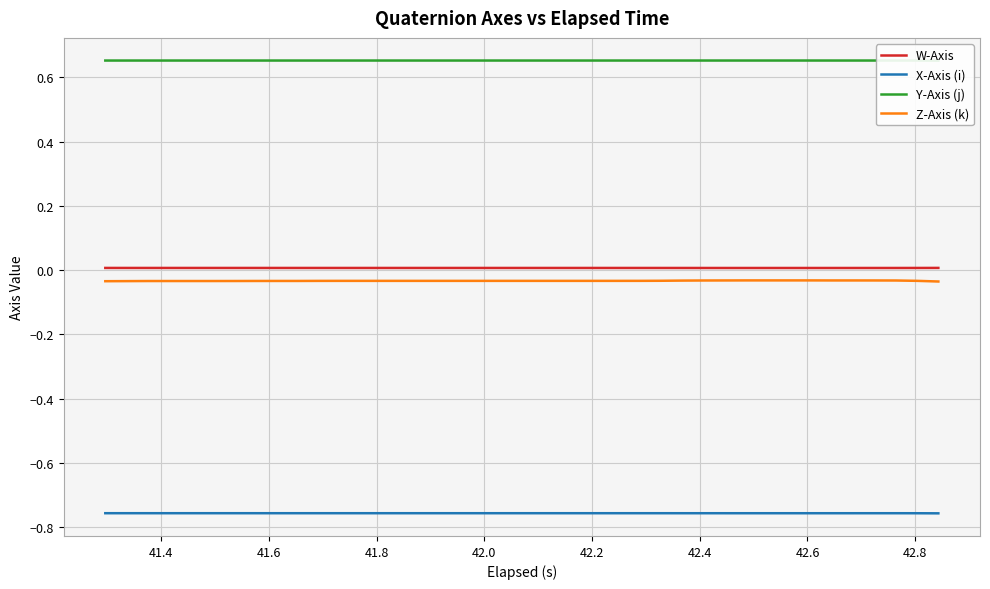

What is the sum of all Y-Axis (j) values?

26.1